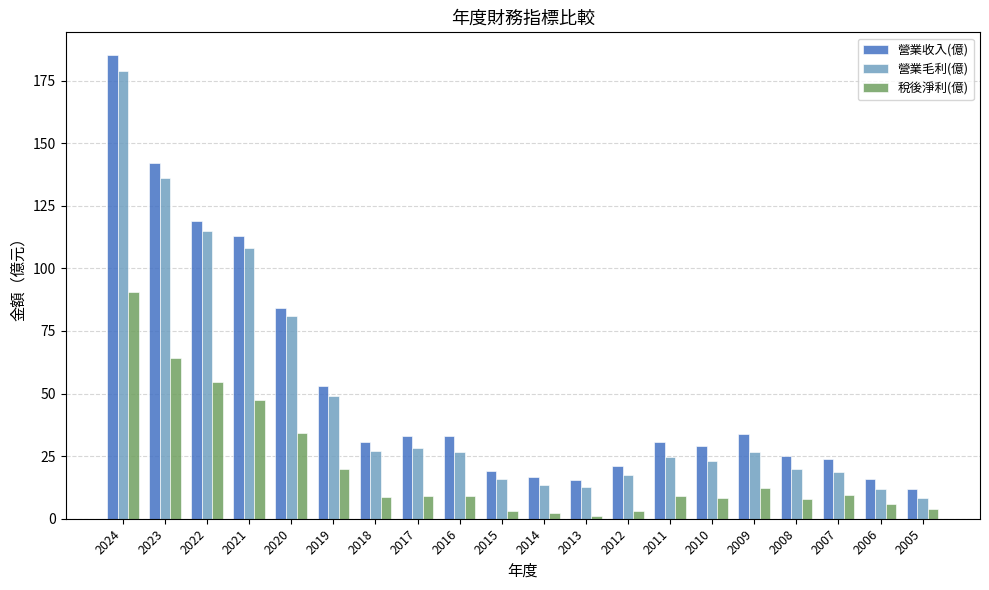

True or false: 營業毛利(億) has a value of 19.8 at 2008.

True